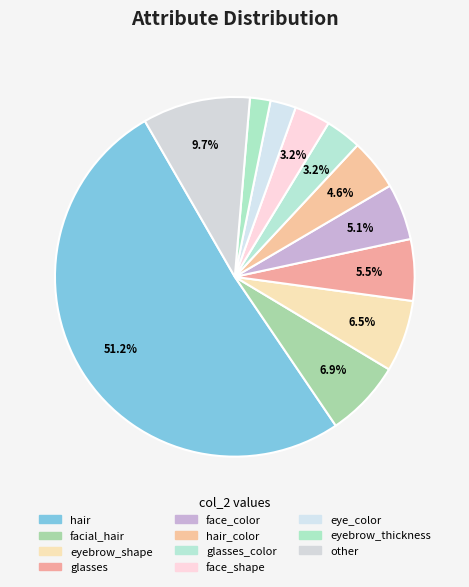

True or false: glasses accounts for 19% of the total.

False